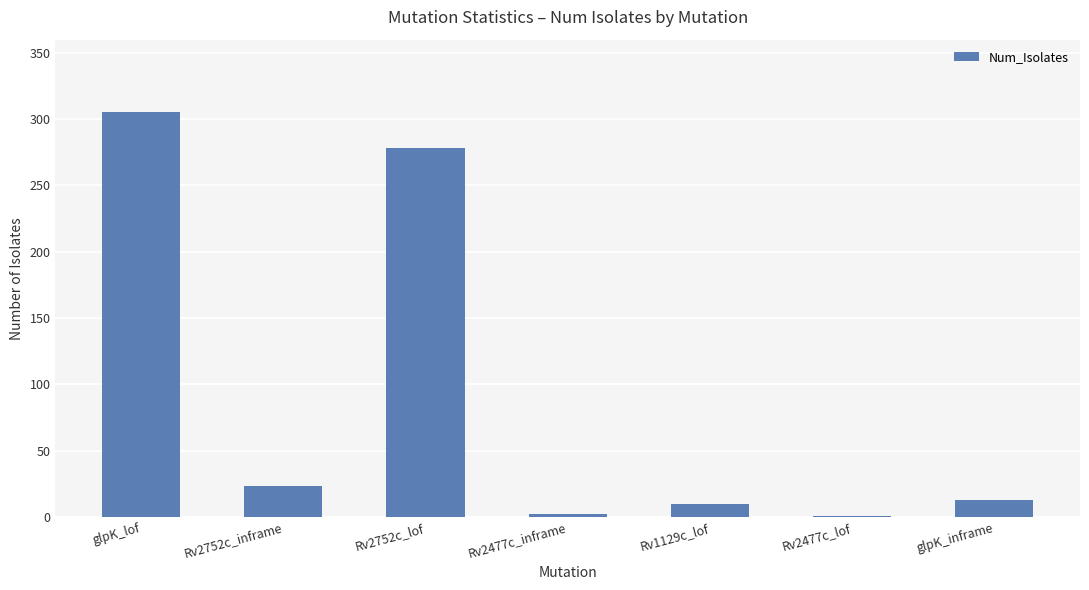

The chart shows a value of 305 at glpK_lof. True or false?

True